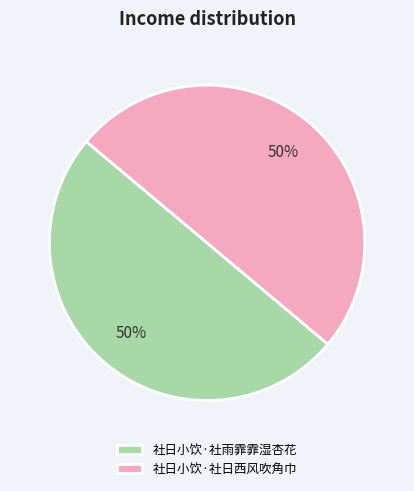

Is the sum of 社日小饮·社日西风吹角巾 and 社日小饮·社雨霏霏湿杏花 greater than half?

Yes